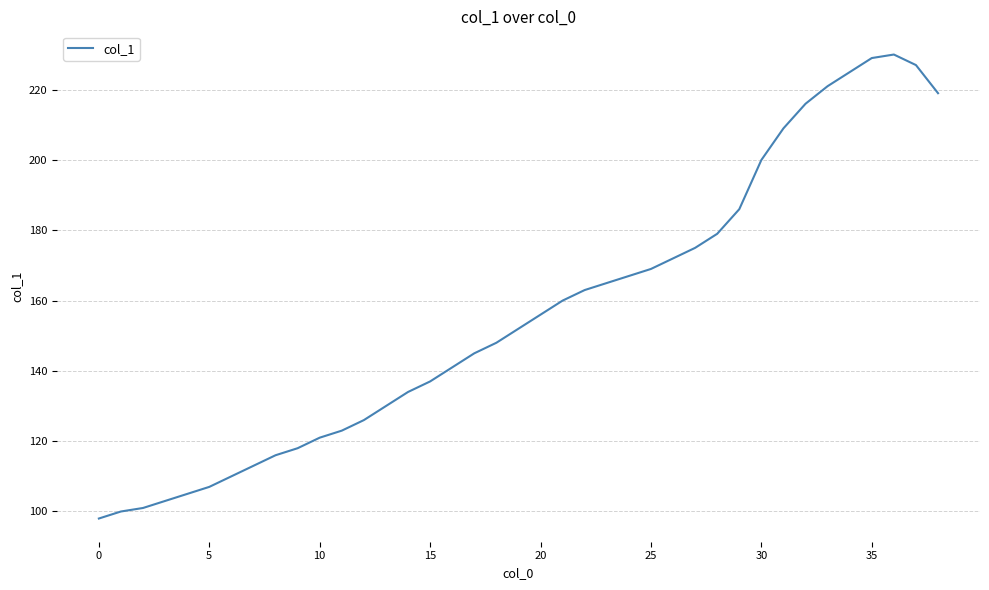

What is the difference between the maximum and minimum values?

132